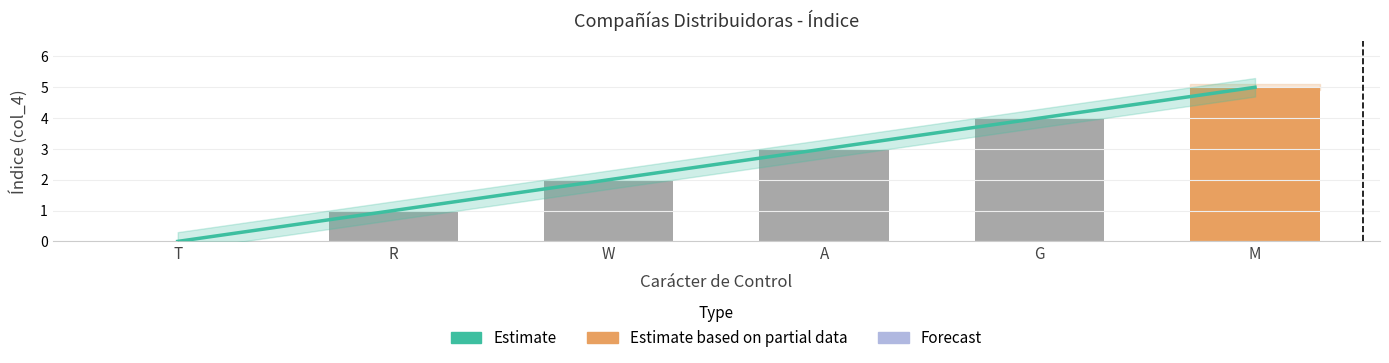

Reading left to right, extract all data points from this chart.

T=0	R=1	W=2	A=3	G=4	M=5